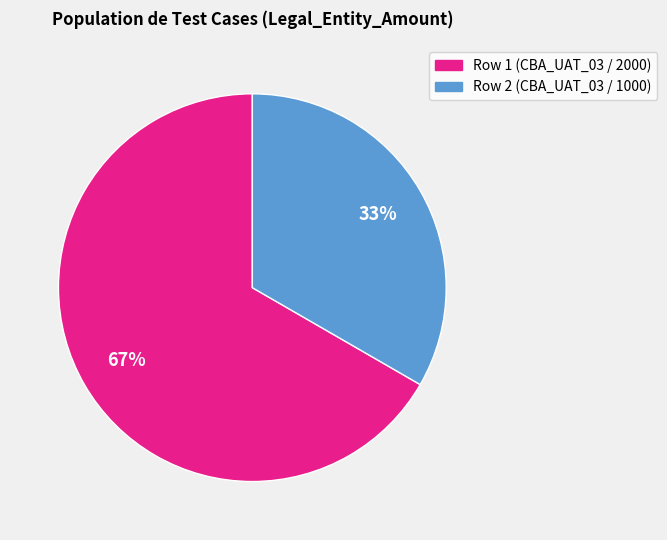

To the nearest percent, what is the average slice percentage?

50%